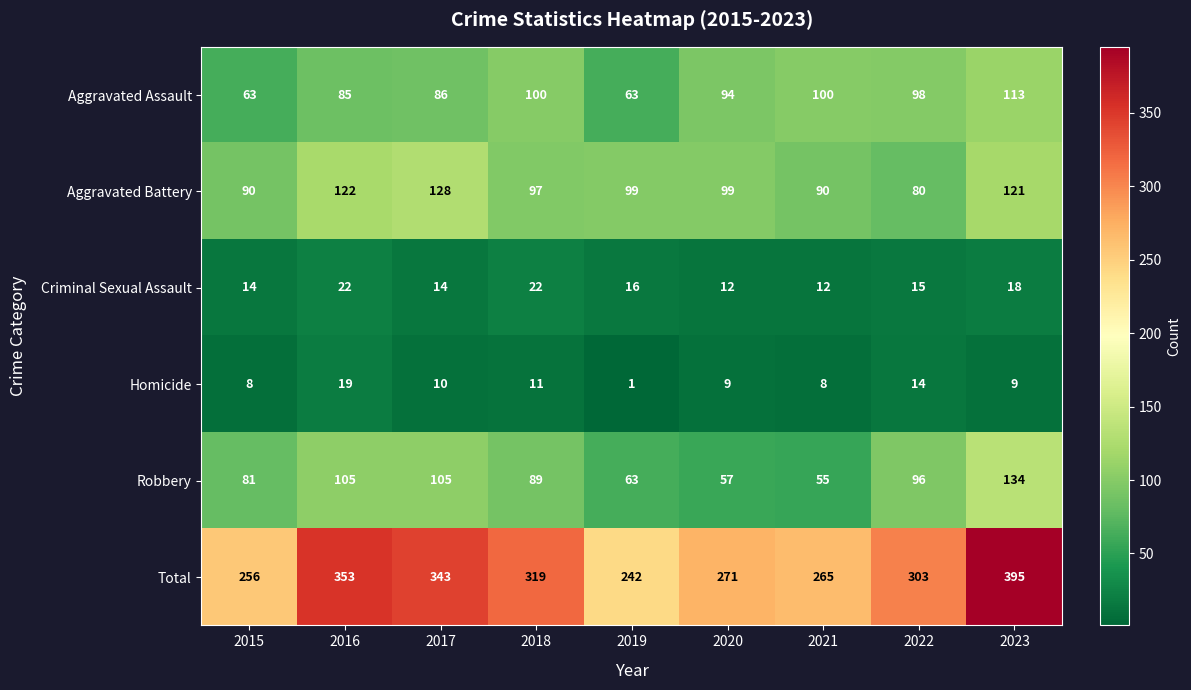

Is it true that Homicide equals 14 at 2022?

True